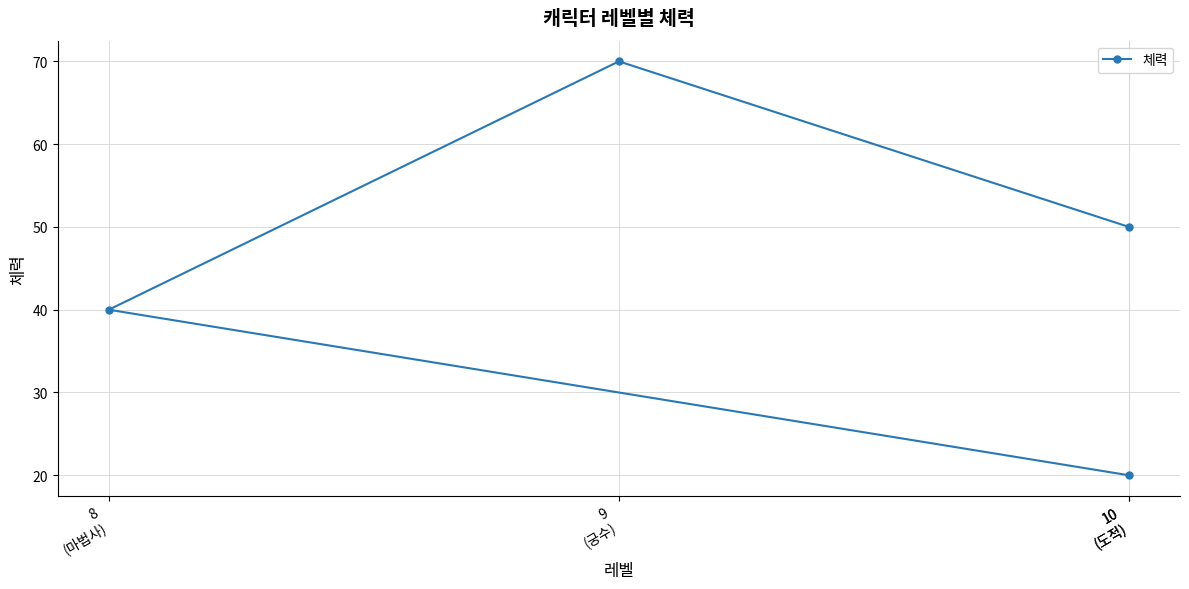

Count the values in the range 40 to 70.

3